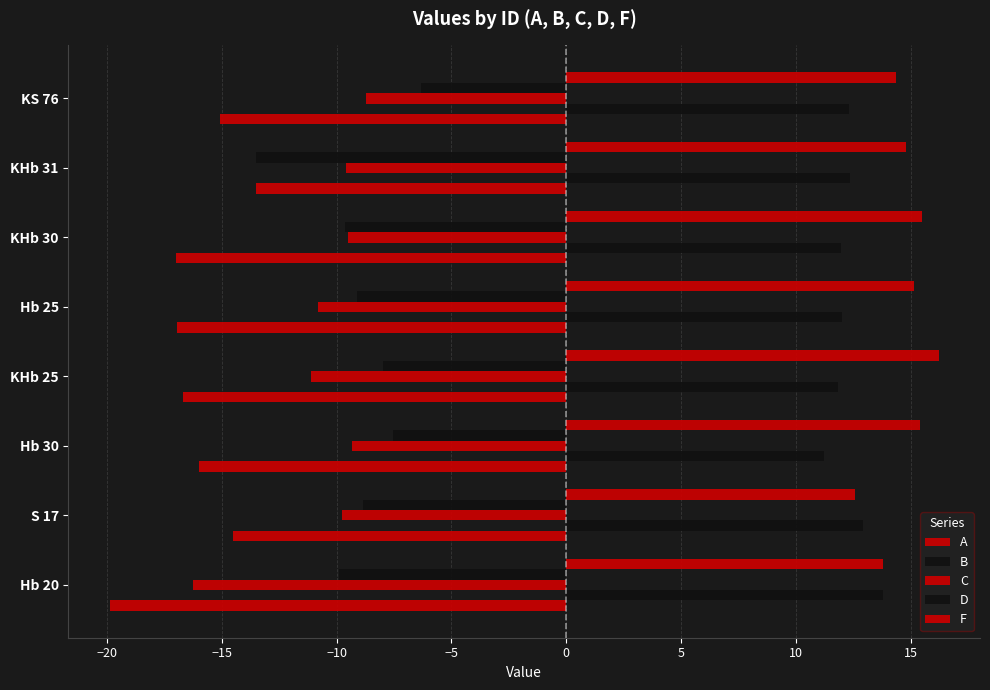

What is the minimum value for C?

-16.3